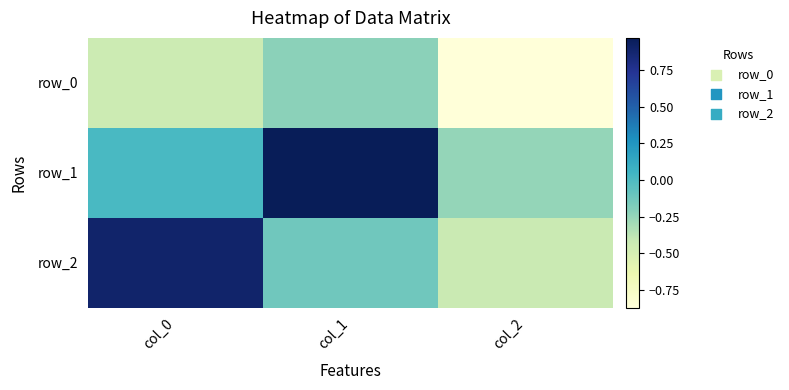

Rank the series at col_0 from highest to lowest value.

row_2, row_1, row_0